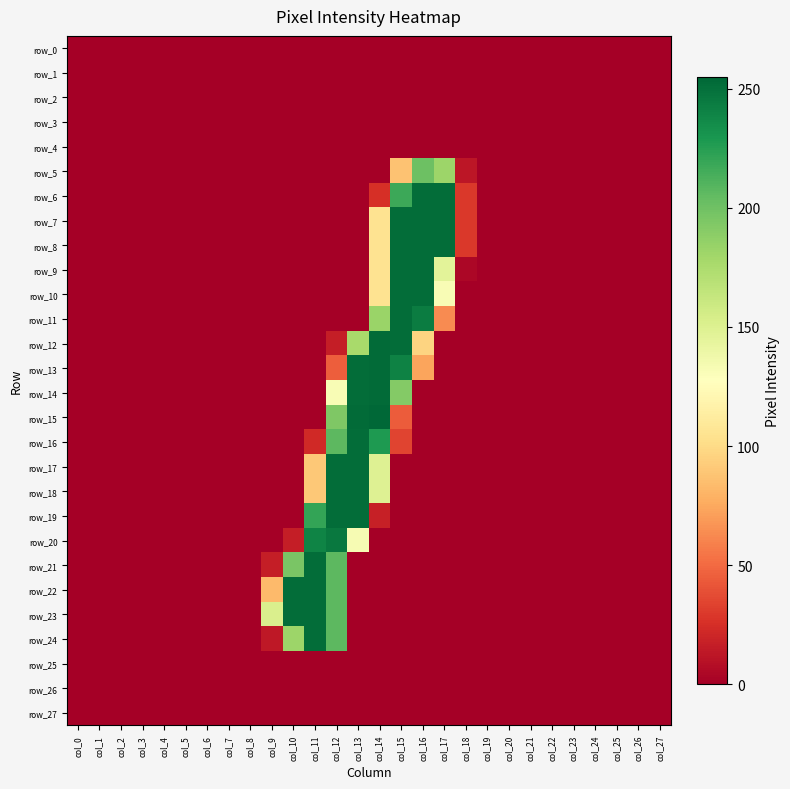

Which category has the lowest value in the row_17 series?

col_0